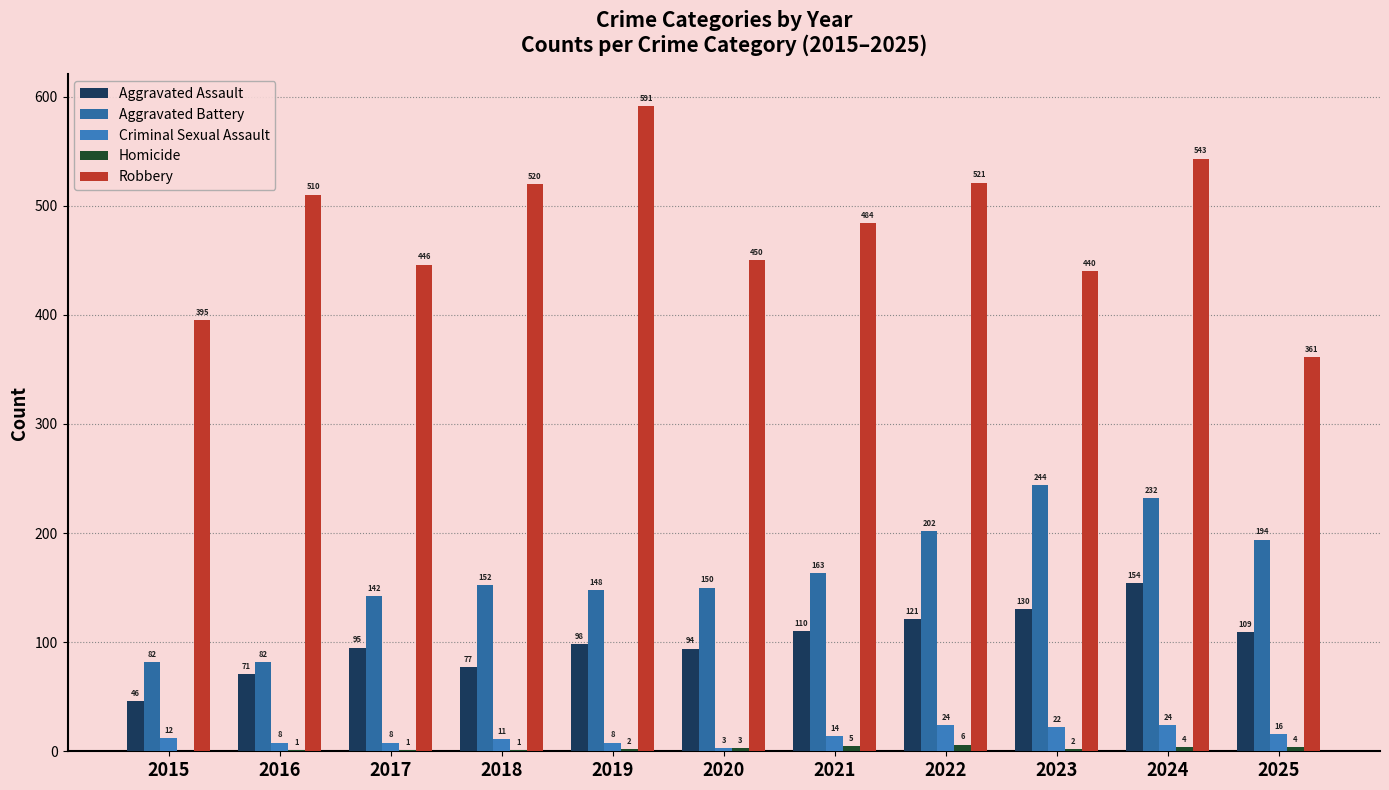

Reading left to right, transcribe all the data shown in this chart.

Aggravated Assault: 2015=46	2016=71	2017=95	2018=77	2019=98	2020=94	2021=110	2022=121	2023=130	2024=154	2025=109
Aggravated Battery: 2015=82	2016=82	2017=142	2018=152	2019=148	2020=150	2021=163	2022=202	2023=244	2024=232	2025=194
Criminal Sexual Assault: 2015=12	2016=8	2017=8	2018=11	2019=8	2020=3	2021=14	2022=24	2023=22	2024=24	2025=16
Homicide: 2015=0	2016=1	2017=1	2018=1	2019=2	2020=3	2021=5	2022=6	2023=2	2024=4	2025=4
Robbery: 2015=395	2016=510	2017=446	2018=520	2019=591	2020=450	2021=484	2022=521	2023=440	2024=543	2025=361